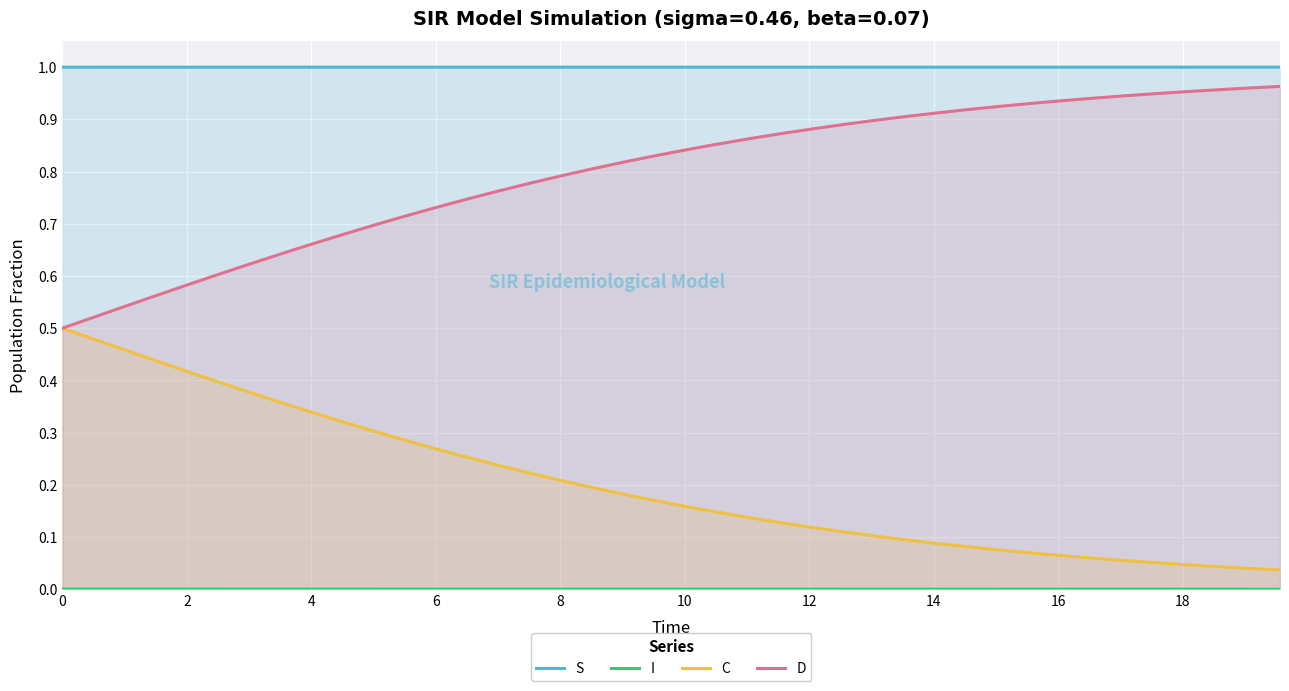

Which series has the largest total across all categories?

S